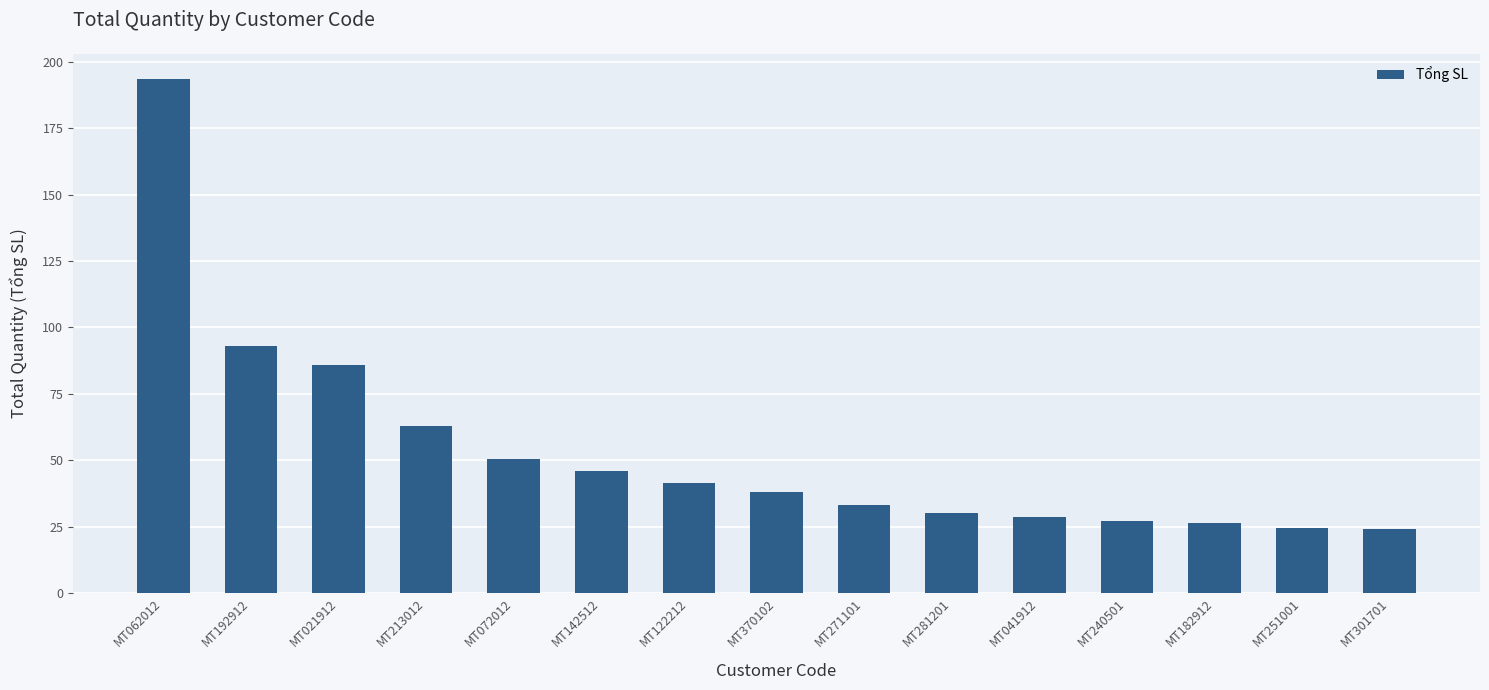

Count the number of categories in the chart.

15